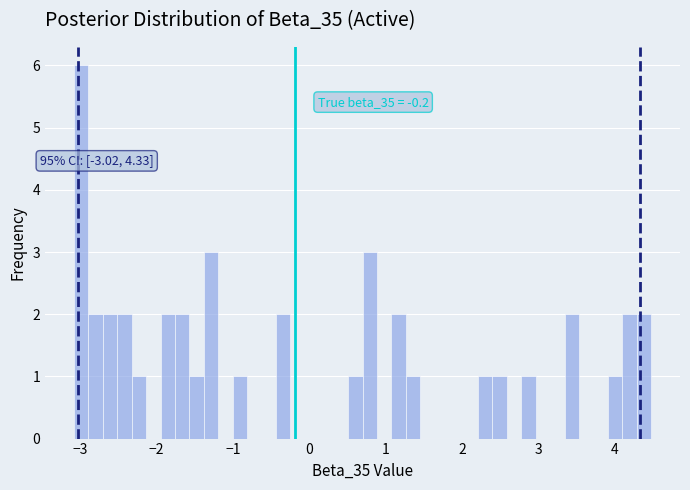

Around what value on the x-axis is the tallest bar? Give the approximate position of its centre, as read against the axis.

-3.0